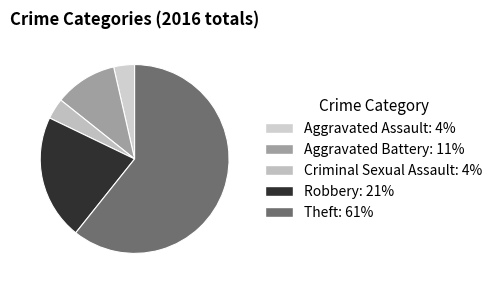

True or false: Aggravated Assault accounts for 18% of the total.

False